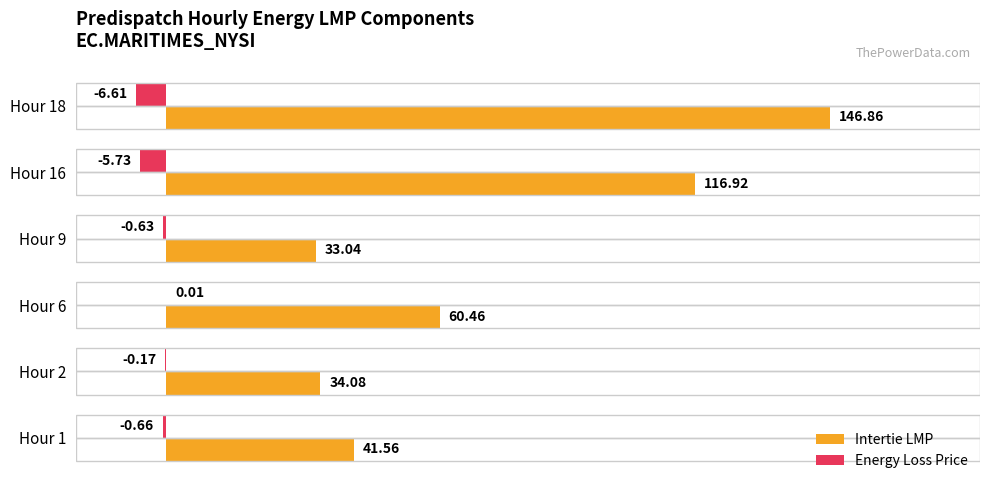

What is the sum of the Energy Loss Price values at Hour 18 and Hour 9?

-7.2